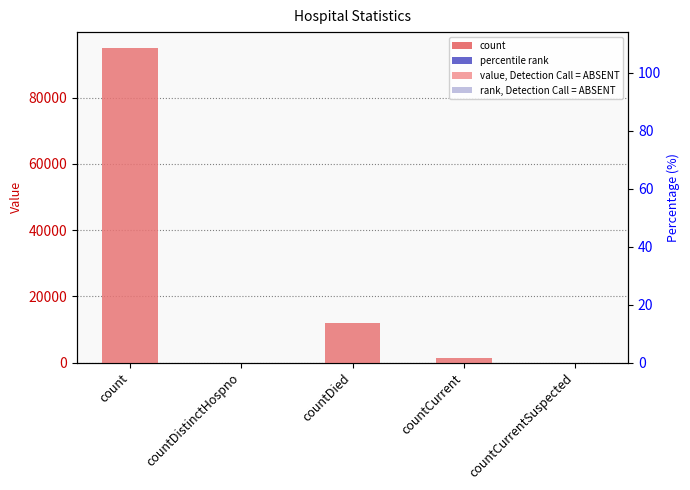

Is it true that the value at countDistinctHospno is -47527?

False